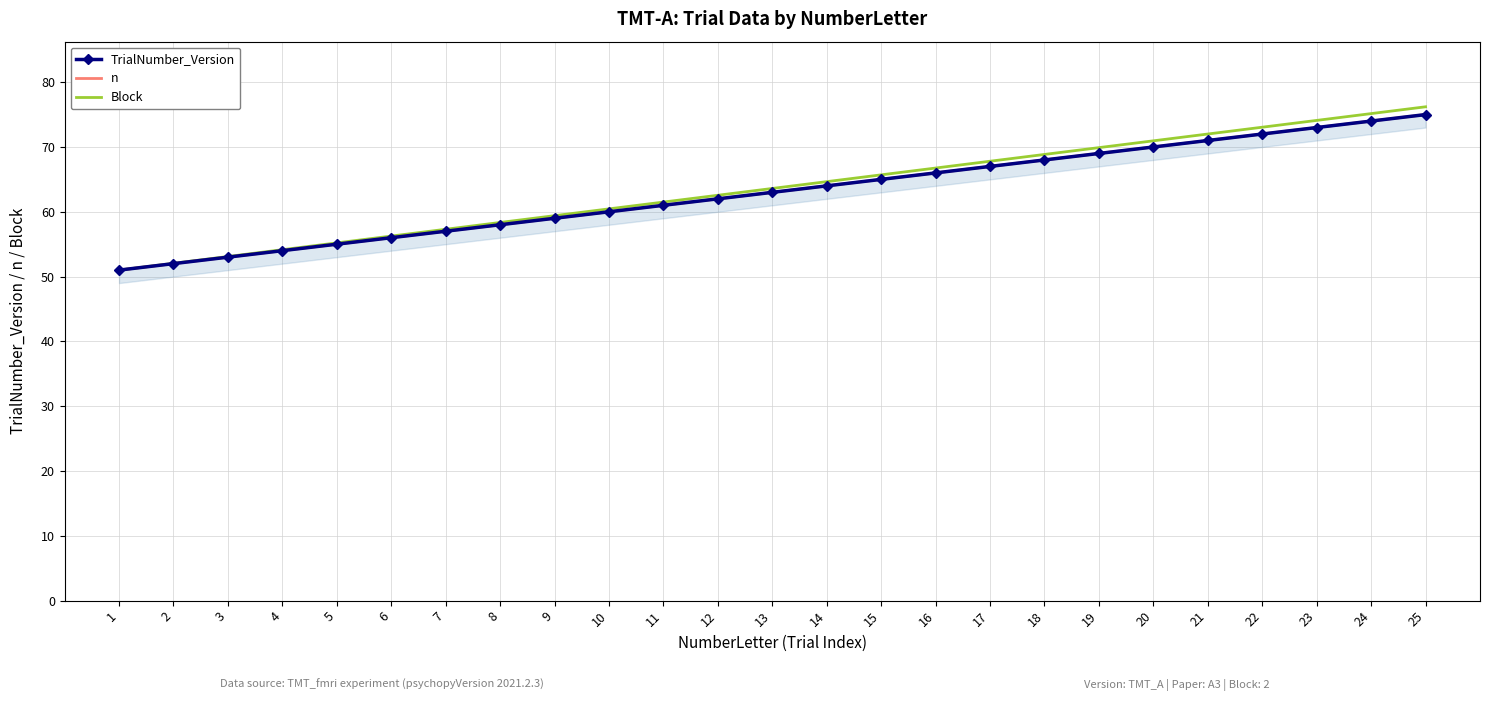

True or false: n has more than 2 points higher than both neighbors.

False